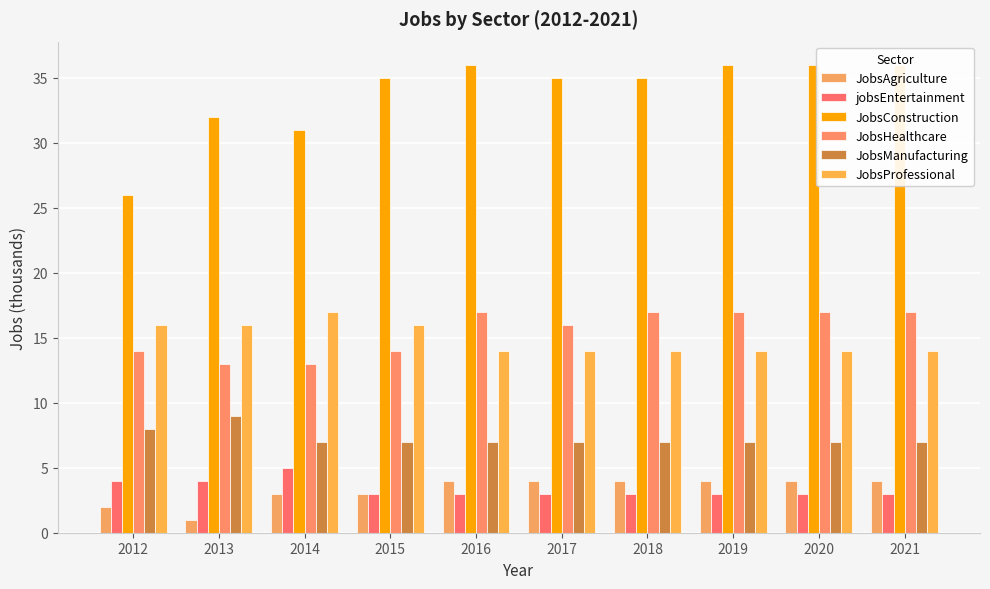

What is the value of the JobsHealthcare bar at the 1st from the left?

14